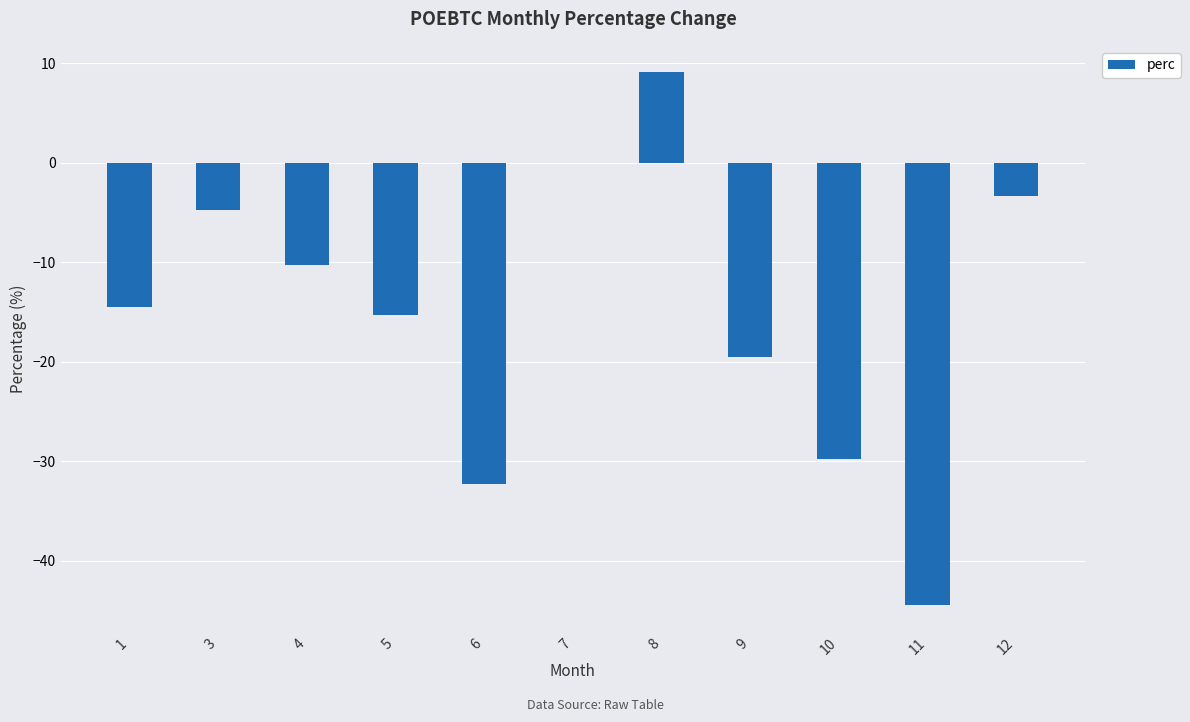

How many values exceed -14?

5